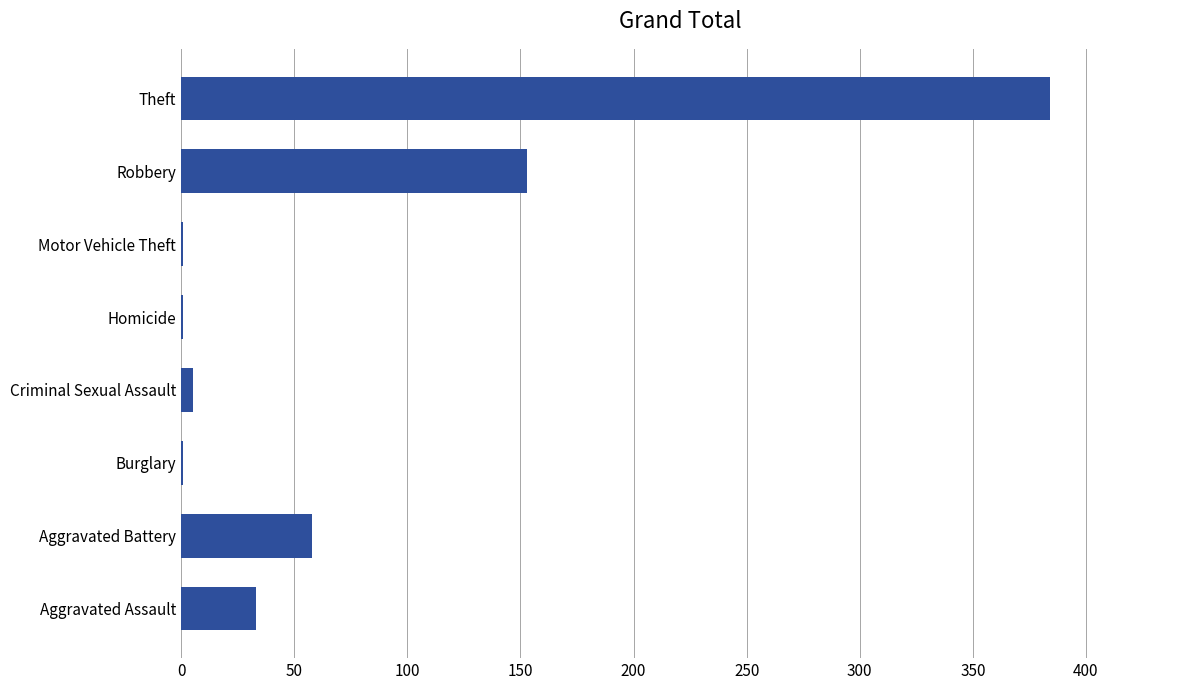

At which label is the value closest to 192?

Robbery